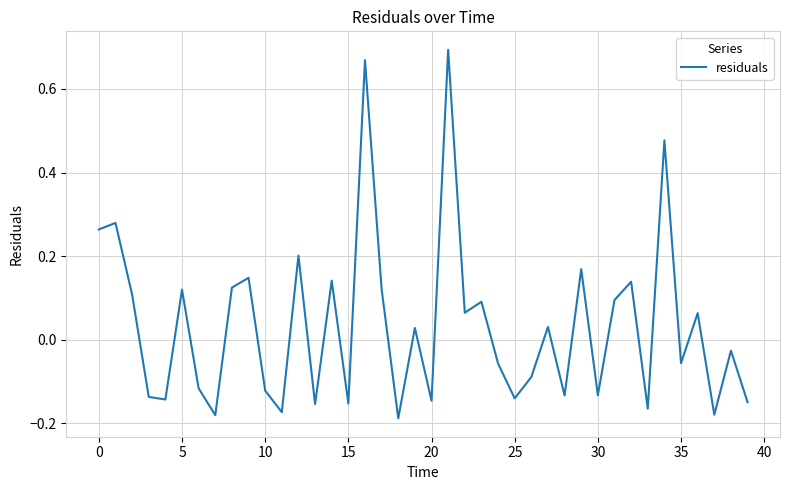

Which category has the highest value across all series?

21